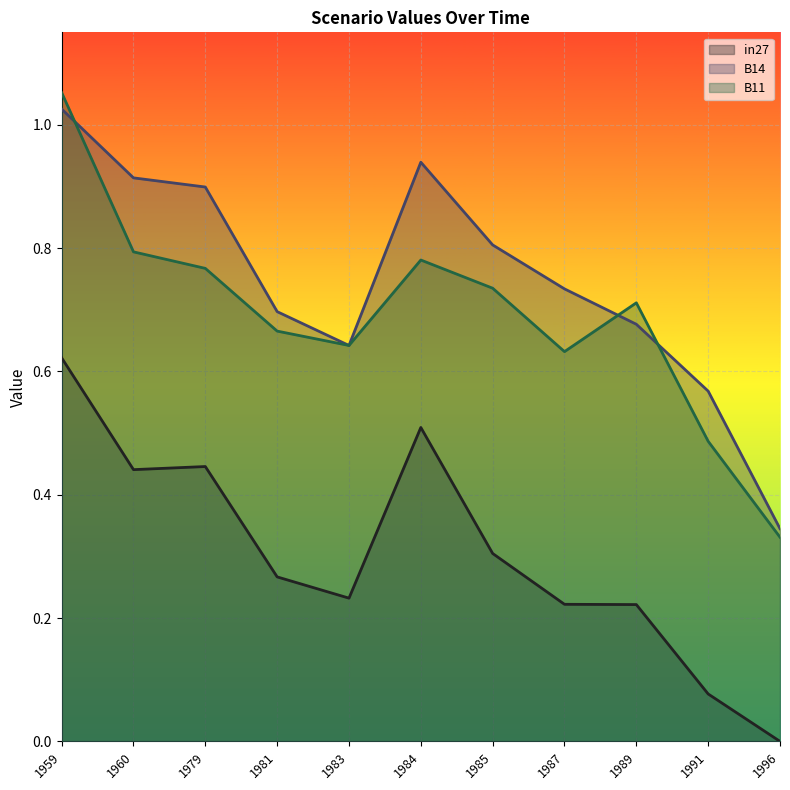

What is the value of the B11 point at the 6th from the left?

0.8